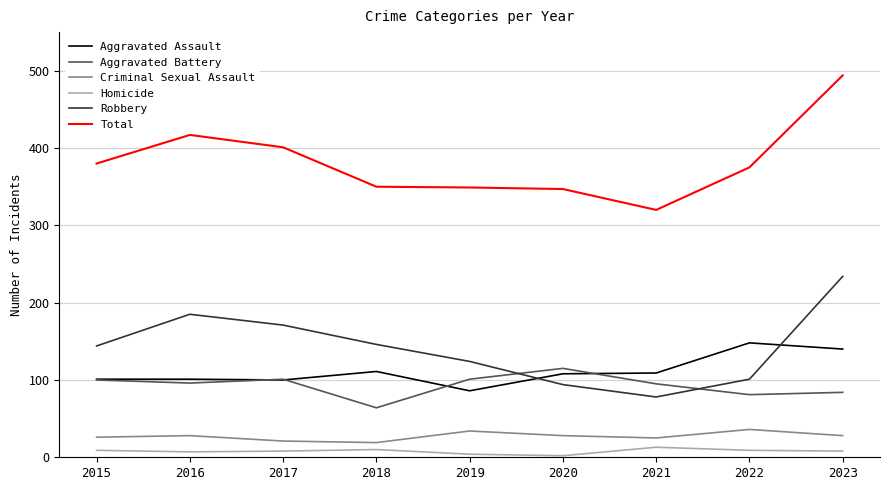

Which series has the largest total across all categories?

Total